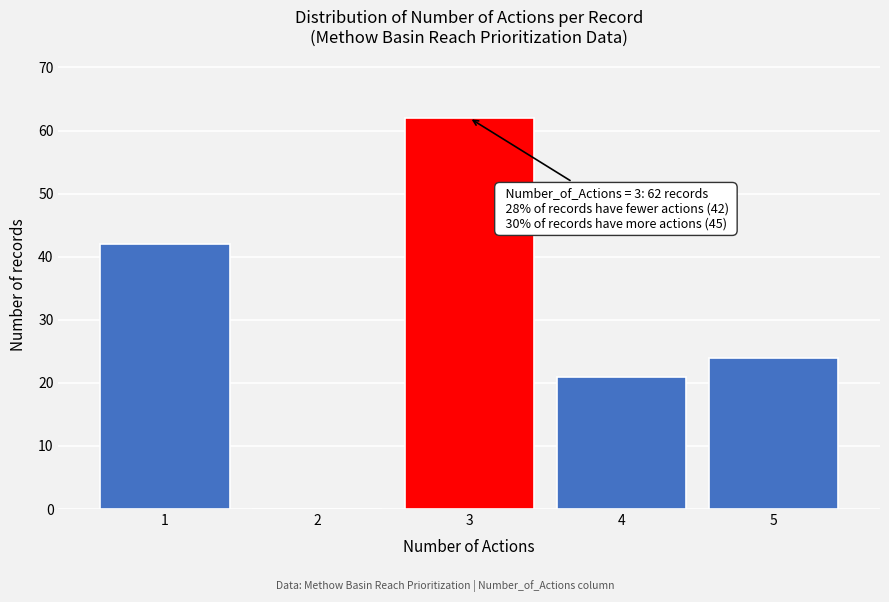

Reading right to left, list all the values displayed in this chart.

5=24	4=21	3=62	2=0	1=42